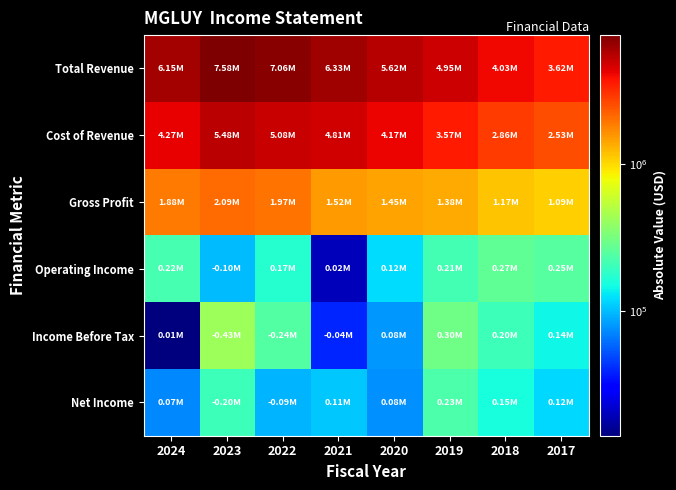

Which series has the largest range (max minus min)?

Total Revenue